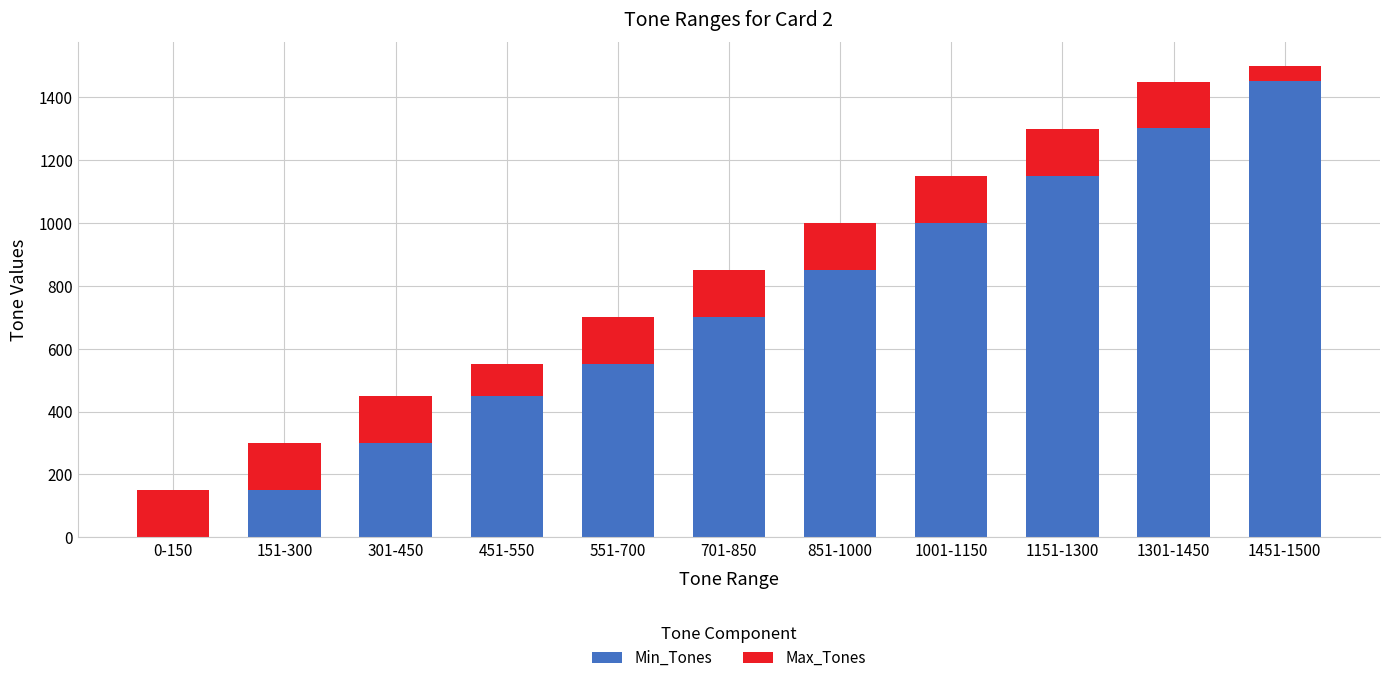

True or false: Min_Tones has a value of 0 at 0-150.

True